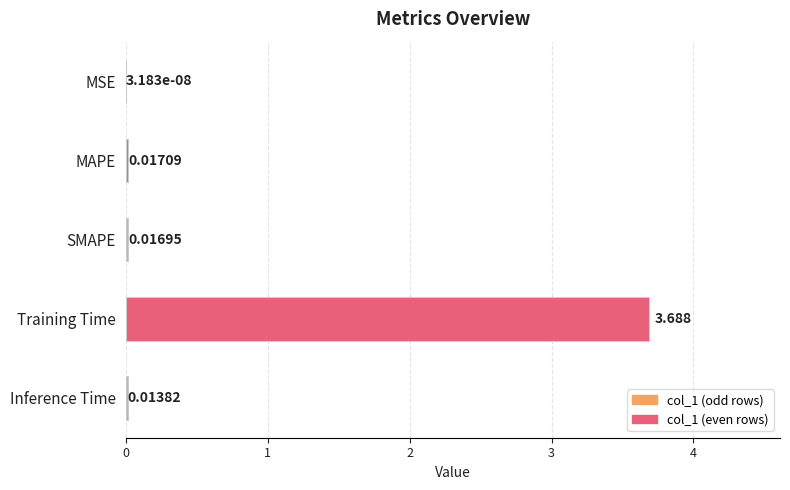

Which has a higher value, MSE or Inference Time?

Inference Time